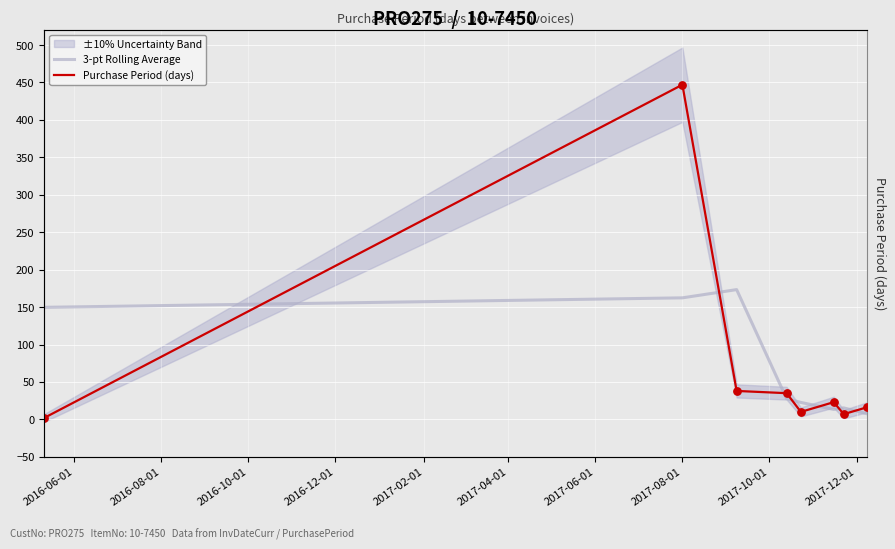

Which series contains the highest Y value?

Purchase Period (days)